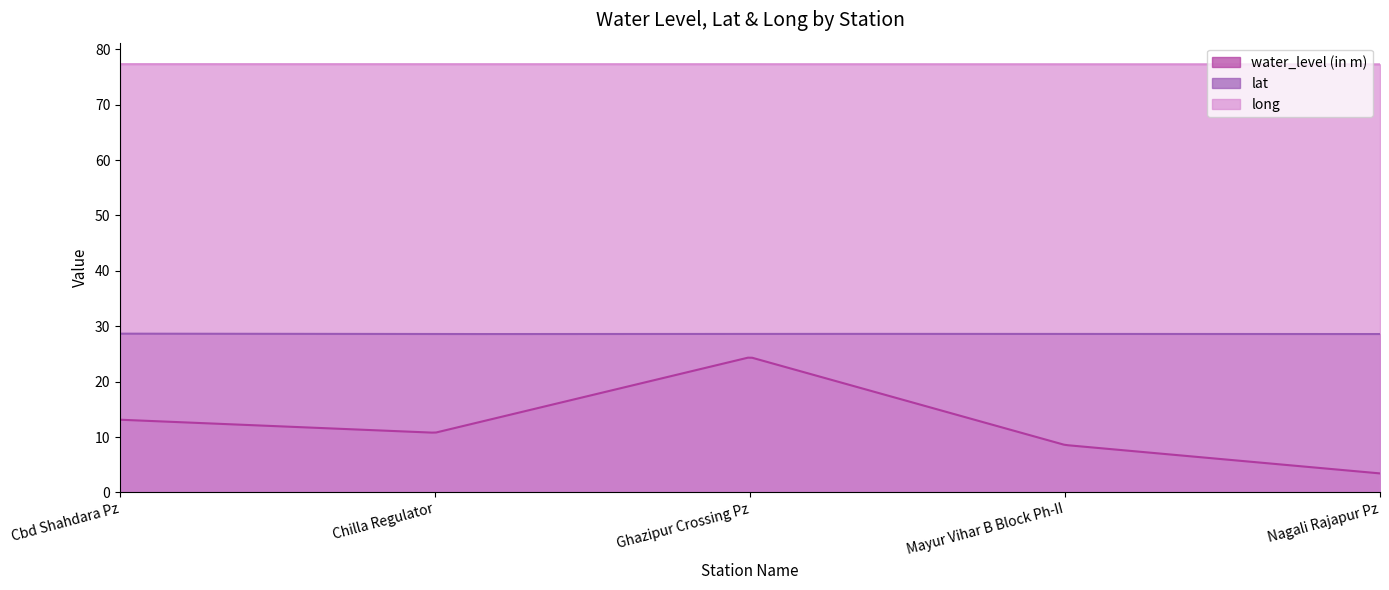

What is the average value of the lat series?

28.6